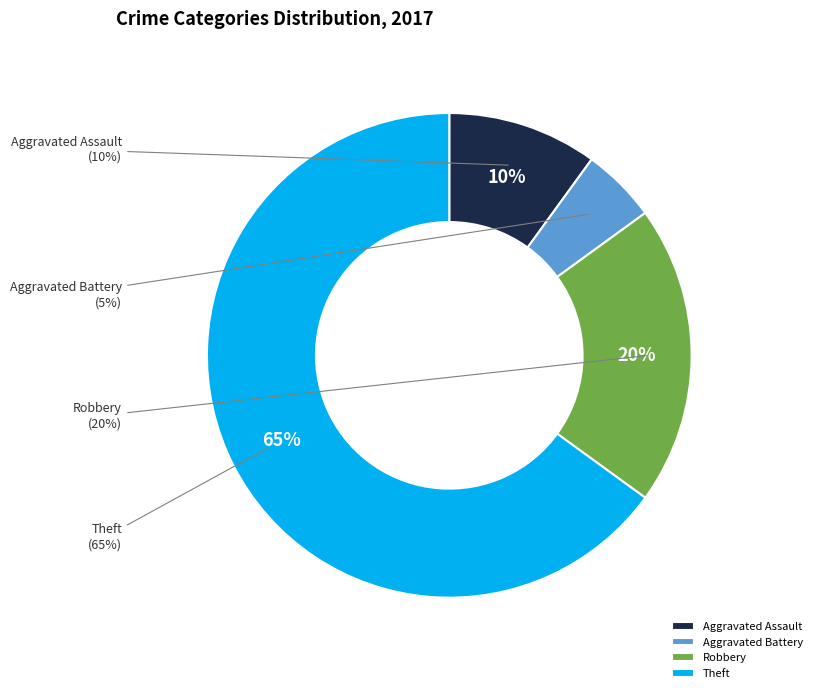

True or false: Robbery accounts for 7% of the total.

False